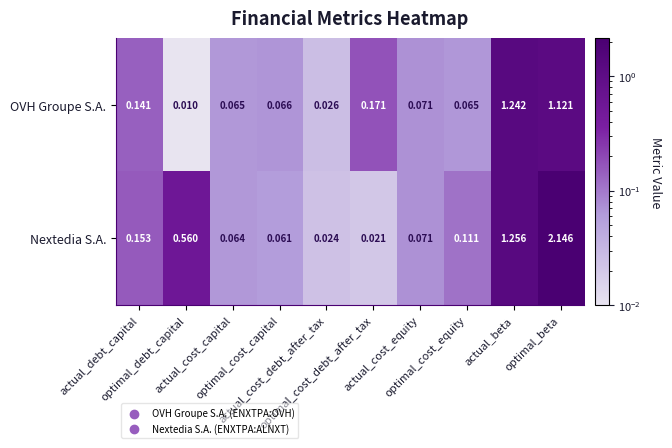

Which series has the largest range (max minus min)?

Nextedia S.A.